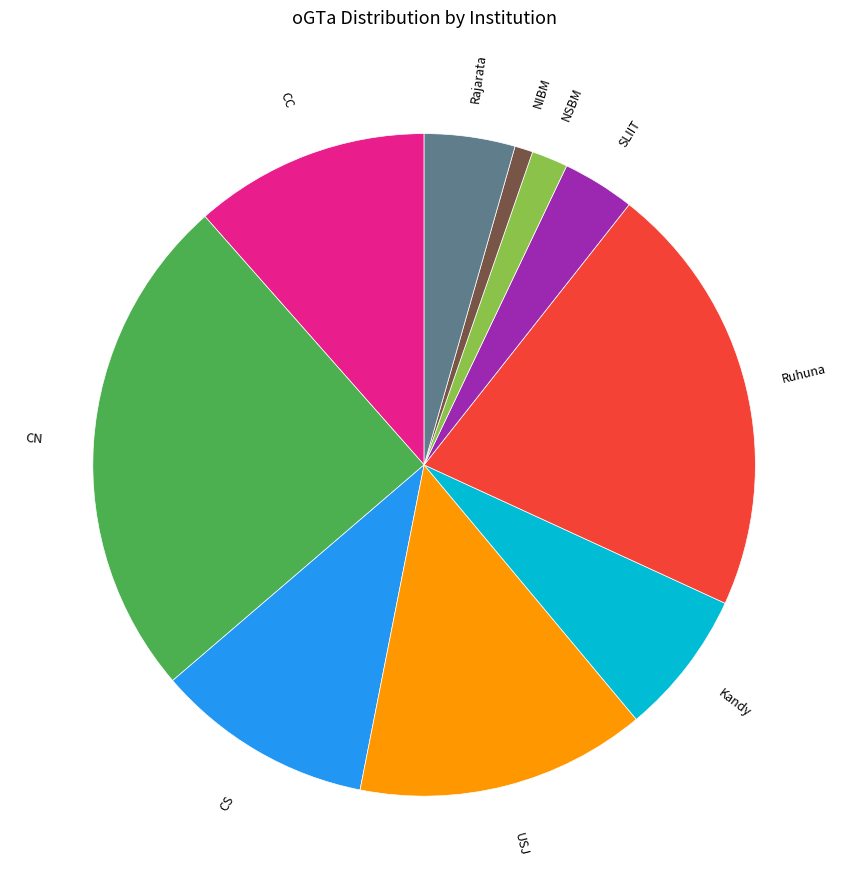

Does any single category account for the majority?

No